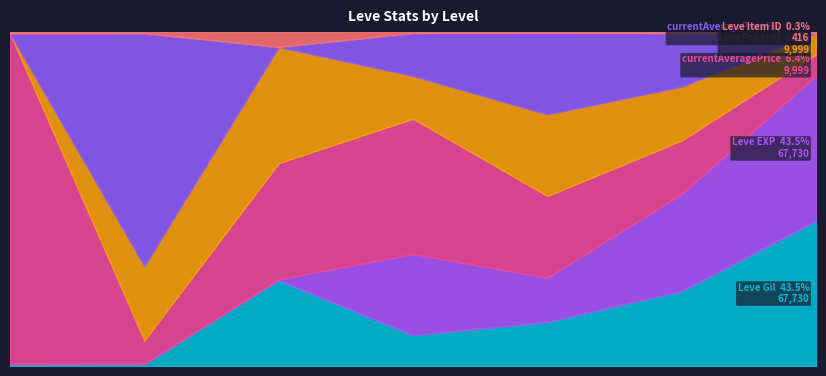

How many interior local valleys does the currentAveragePriceHQ series have?

1